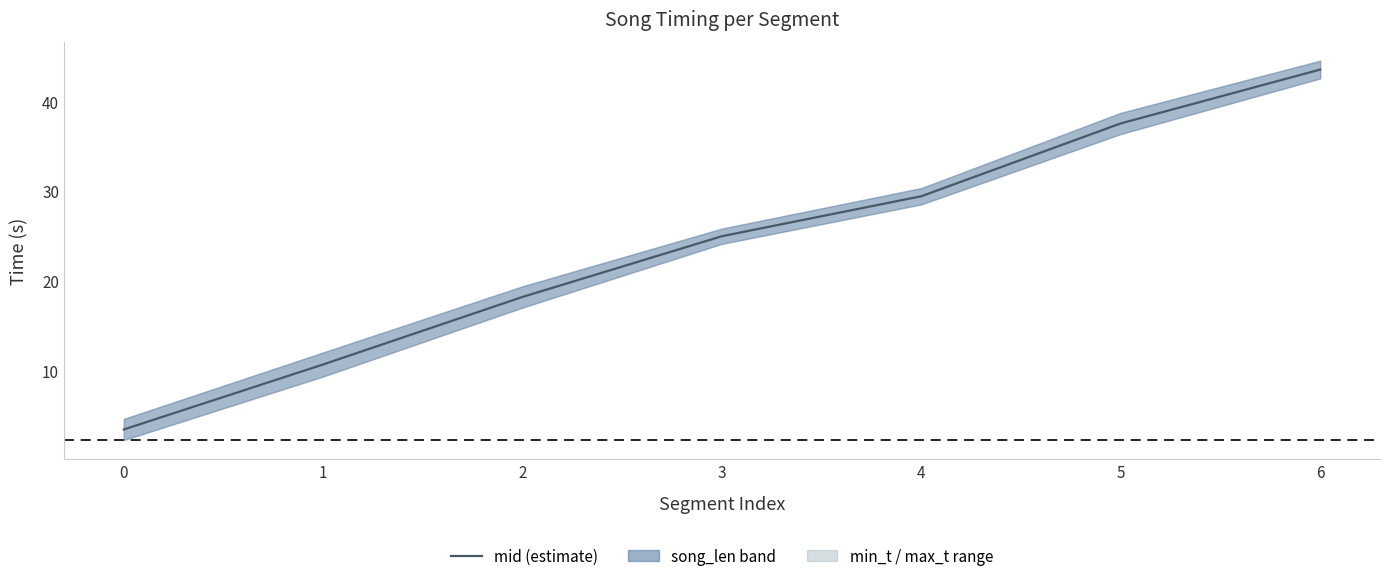

True or false: the data shows 5.4 at 0.

False